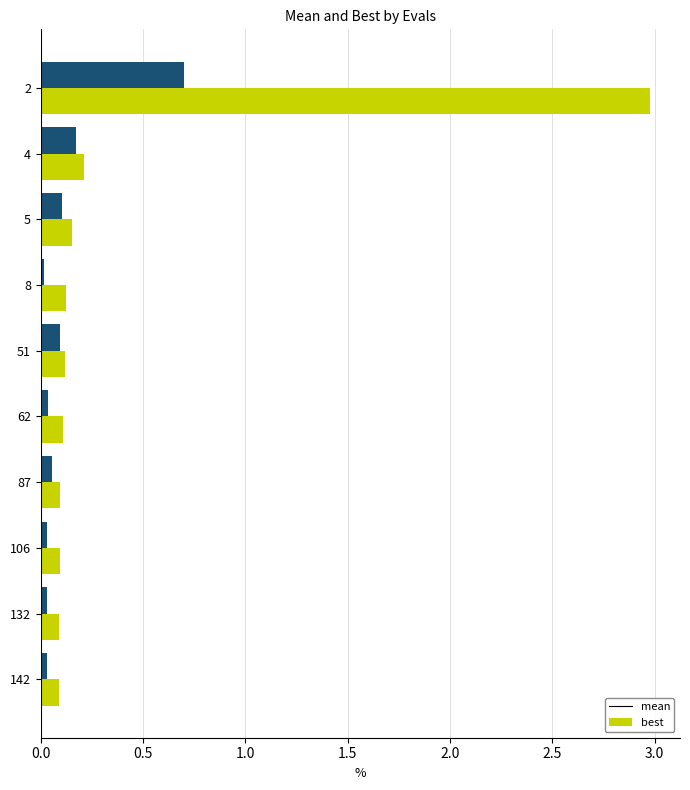

Where is mean nearest to the value 1?

4